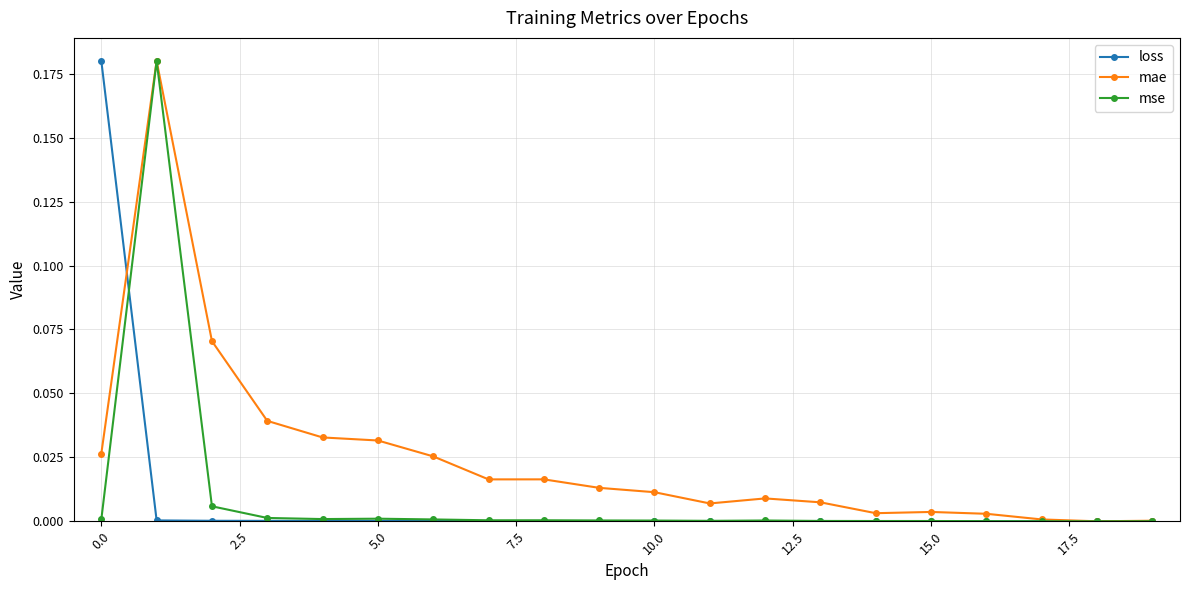

What are all the series names shown in the legend?

loss, mae, mse